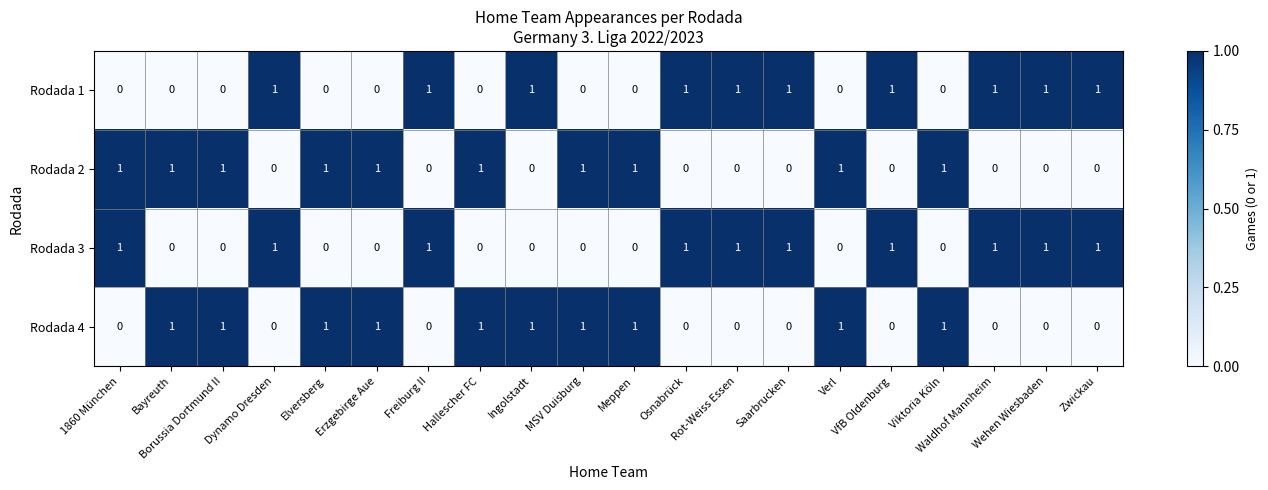

Count the Rodada 4 values in the range 0 to 1.

20